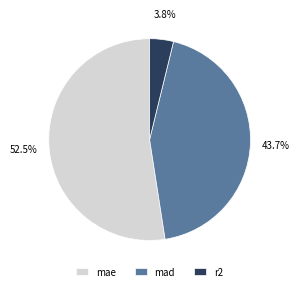

How many slices are in this pie chart?

3